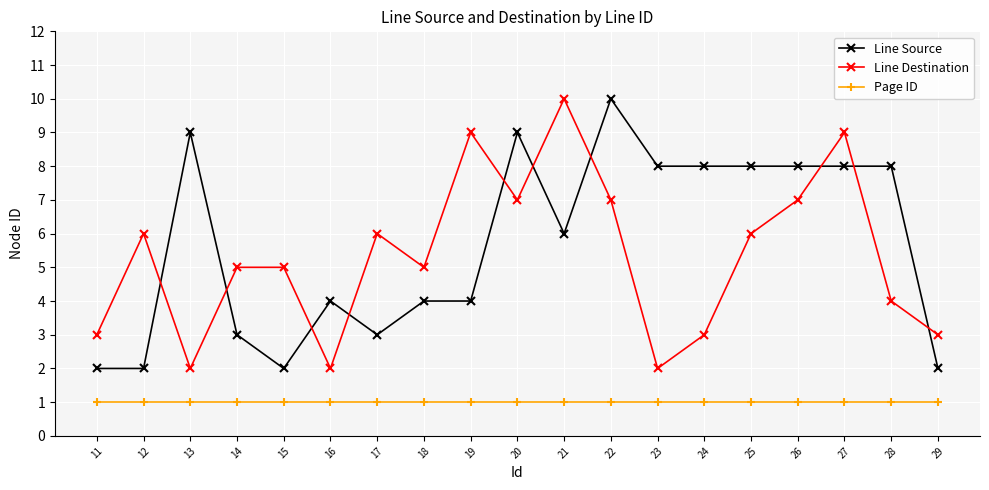

True or false: Line Source and Page ID cross at least once.

False